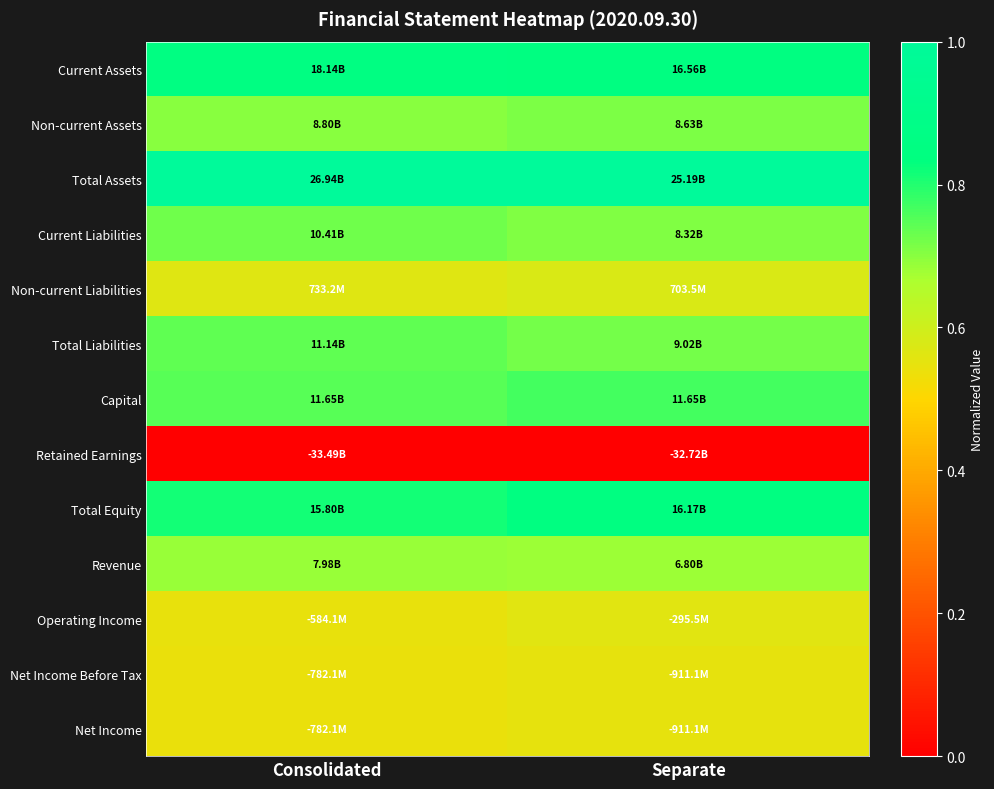

Count the number of data series in this chart.

13